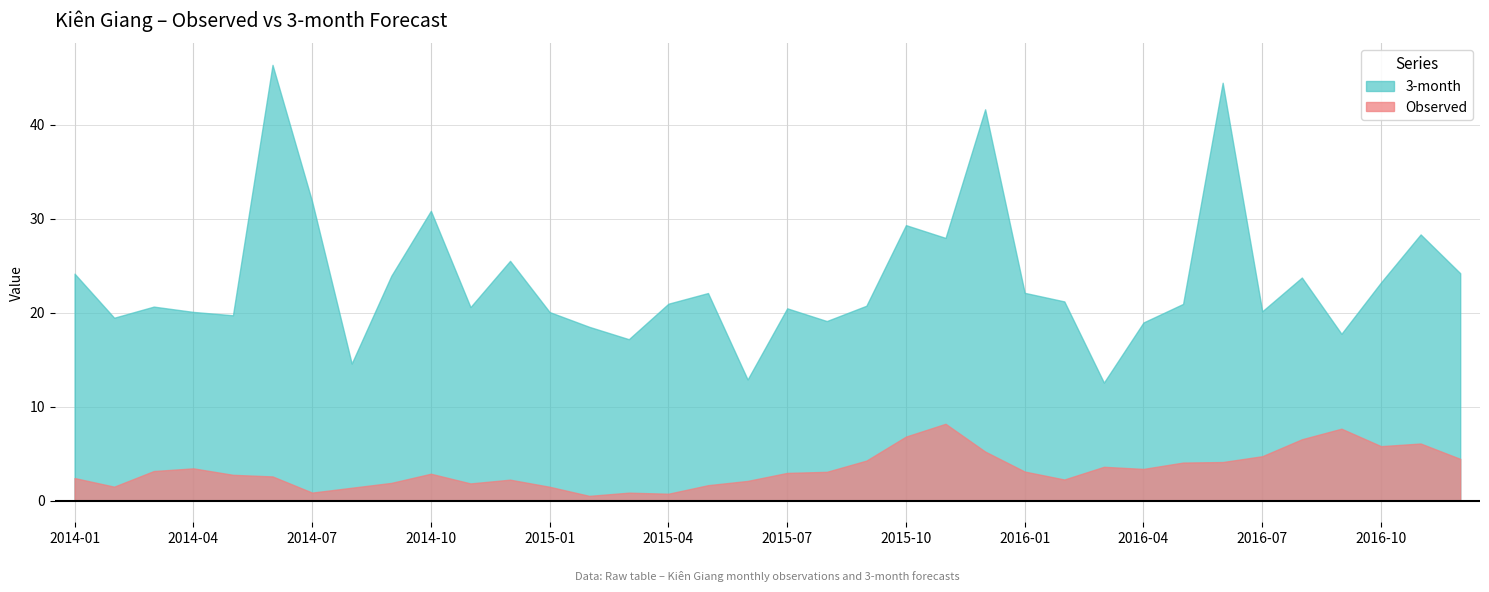

Between 2014-01 and 2016-07, which series saw the biggest shift?

3-month